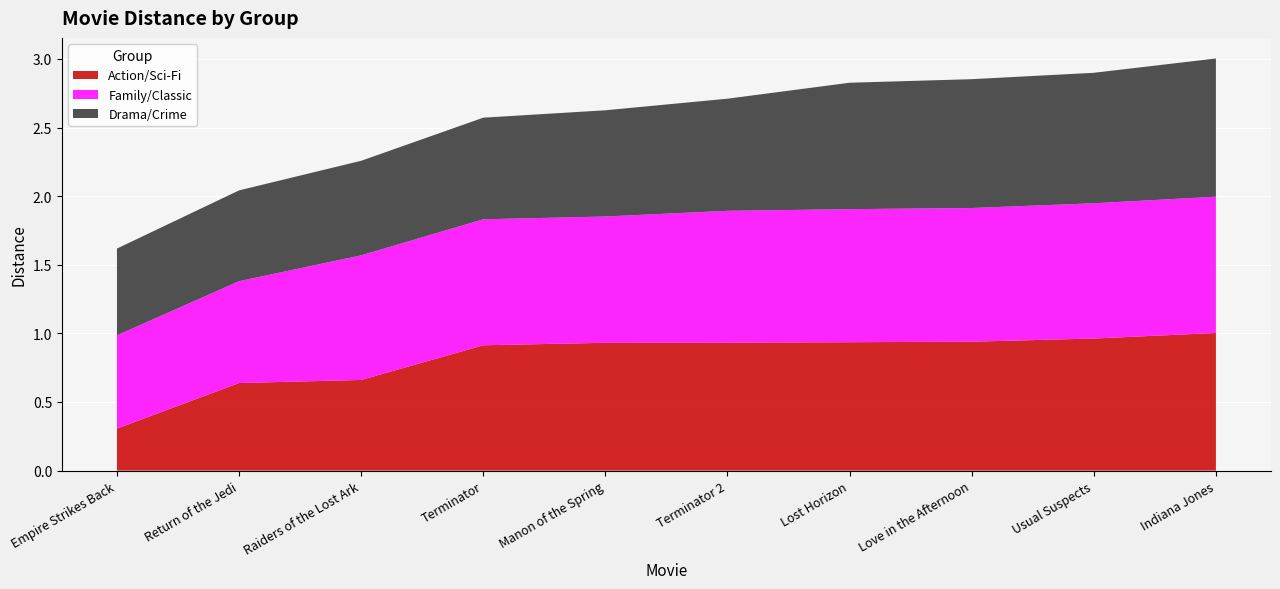

Reading left to right, what are all the values shown in this chart?

Action/Sci-Fi: Empire Strikes Back=0.3	Return of the Jedi=0.6	Raiders of the Lost Ark=0.7	Terminator=0.9	Manon of the Spring=0.9	Terminator 2=0.9	Lost Horizon=0.9	Love in the Afternoon=0.9	Usual Suspects=1.0	Indiana Jones=1.0
Family/Classic: Empire Strikes Back=0.7	Return of the Jedi=0.7	Raiders of the Lost Ark=0.9	Terminator=0.9	Manon of the Spring=0.9	Terminator 2=1.0	Lost Horizon=1.0	Love in the Afternoon=1.0	Usual Suspects=1.0	Indiana Jones=1.0
Drama/Crime: Empire Strikes Back=0.6	Return of the Jedi=0.7	Raiders of the Lost Ark=0.7	Terminator=0.7	Manon of the Spring=0.8	Terminator 2=0.8	Lost Horizon=0.9	Love in the Afternoon=0.9	Usual Suspects=1.0	Indiana Jones=1.0